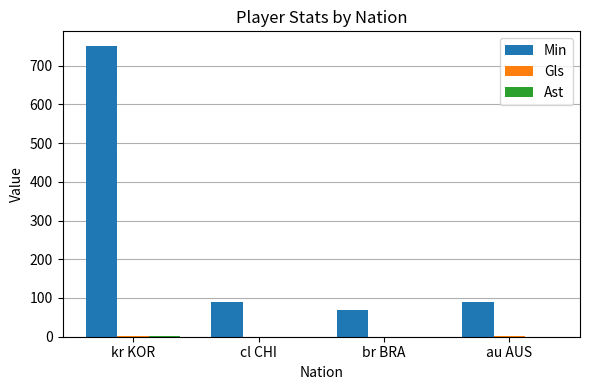

What is the maximum value shown in the chart?

751